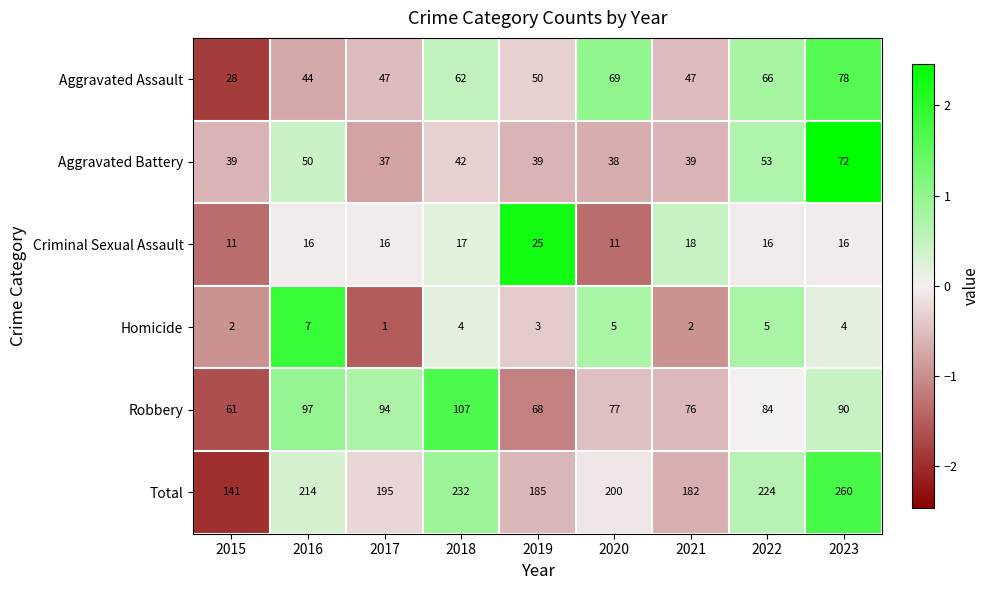

List the labels in order of Total value, smallest first.

2015, 2021, 2019, 2017, 2020, 2016, 2022, 2018, 2023